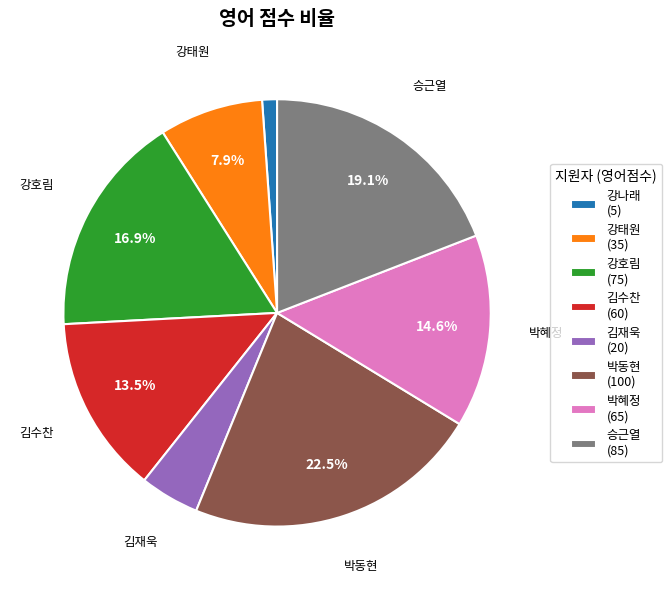

Does any single category account for the majority?

No